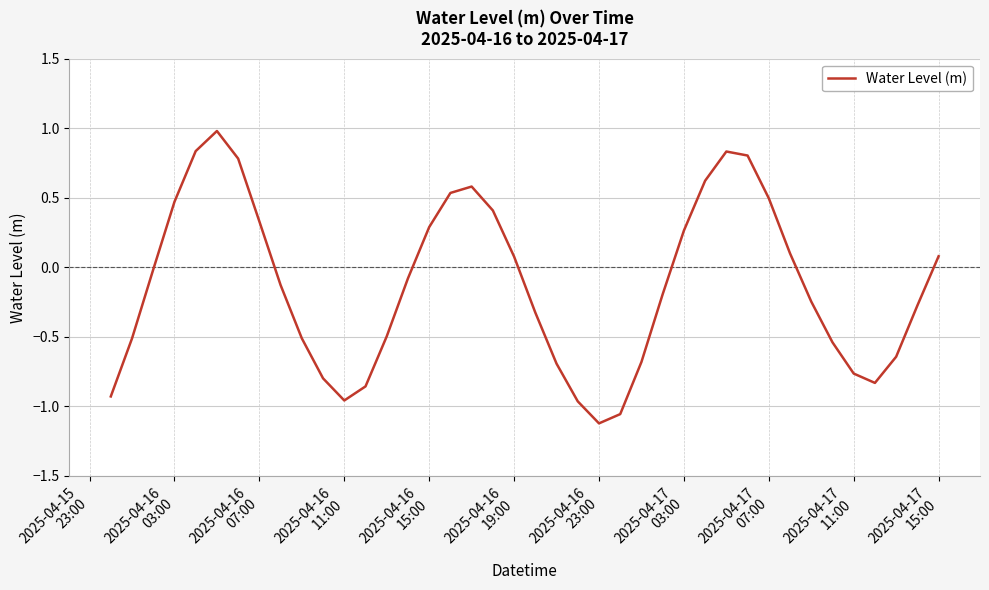

How many categories are shown in the chart?

40